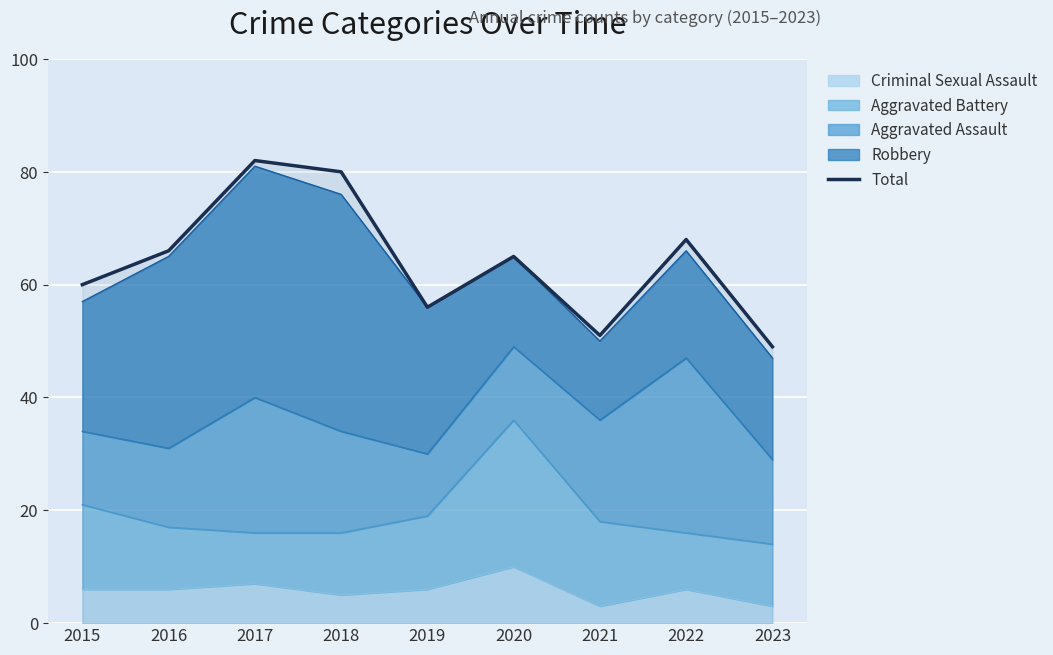

How many values are below 65?

4